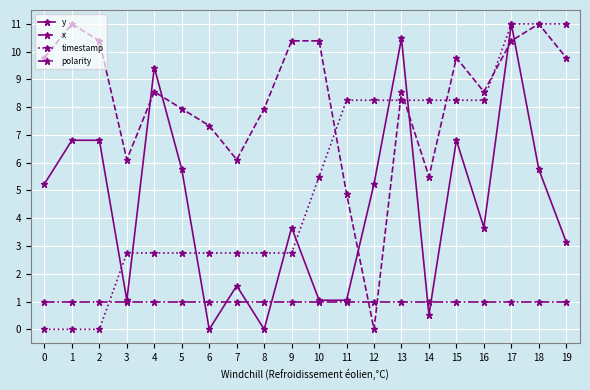

What is the value of the timestamp point at the 7th from the left?

2.8